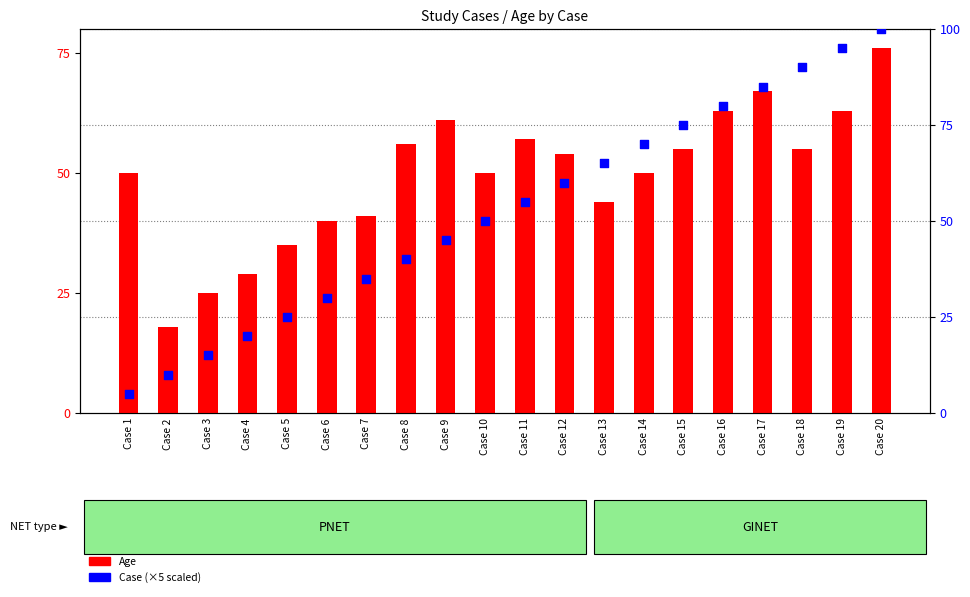

At how many categories does at least one series exceed 27?

18